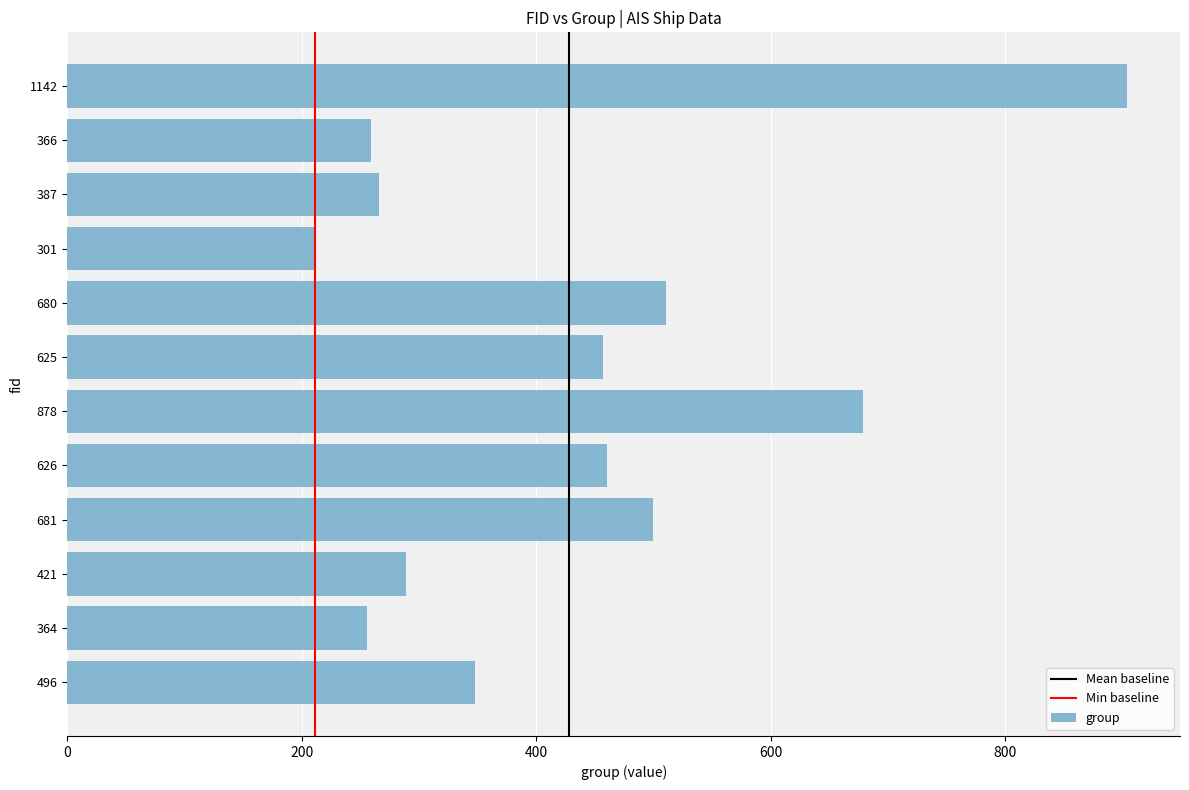

What is the approximate value at 1142?

904